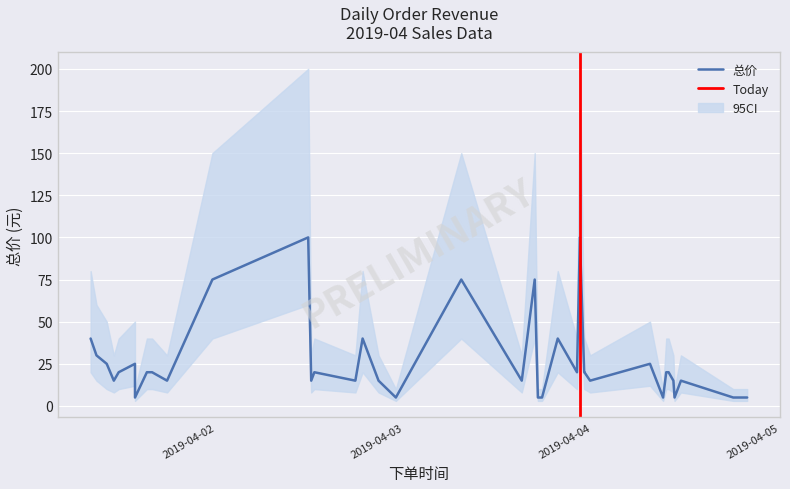

How many values in the 总价 series exceed 20?

12